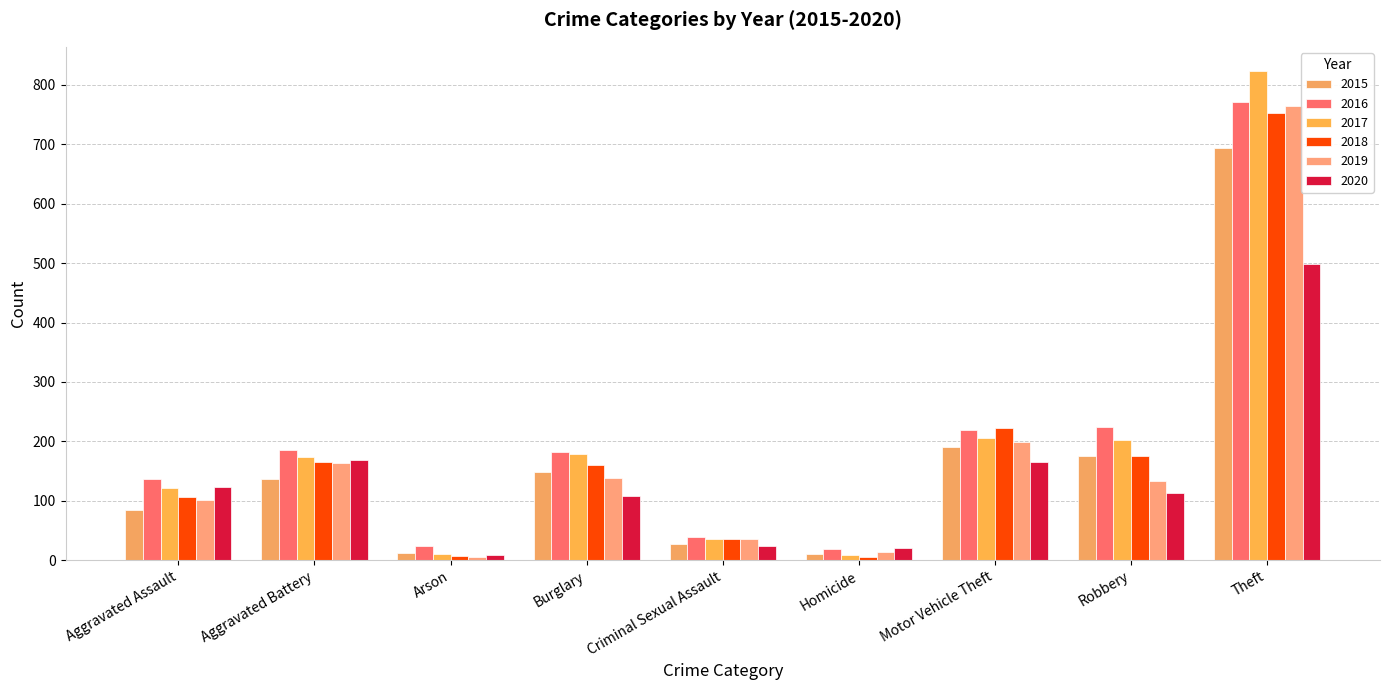

Is the value of 2017 at Motor Vehicle Theft greater than the value of 2018 at Burglary?

Yes